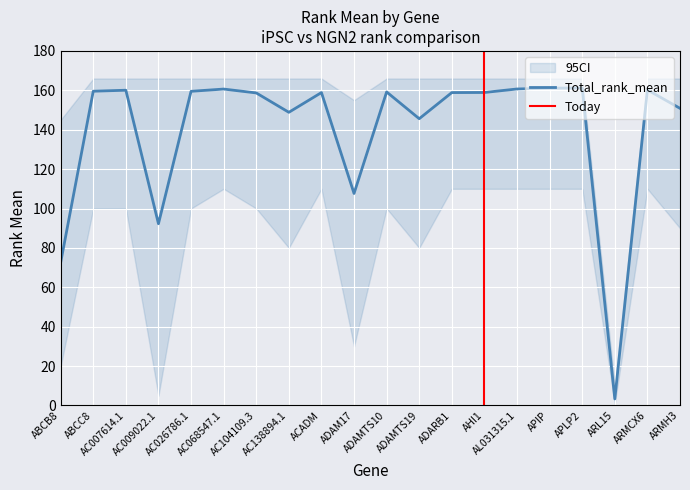

What is the value of the Total_rank_mean point at the 9th from the left?

158.9